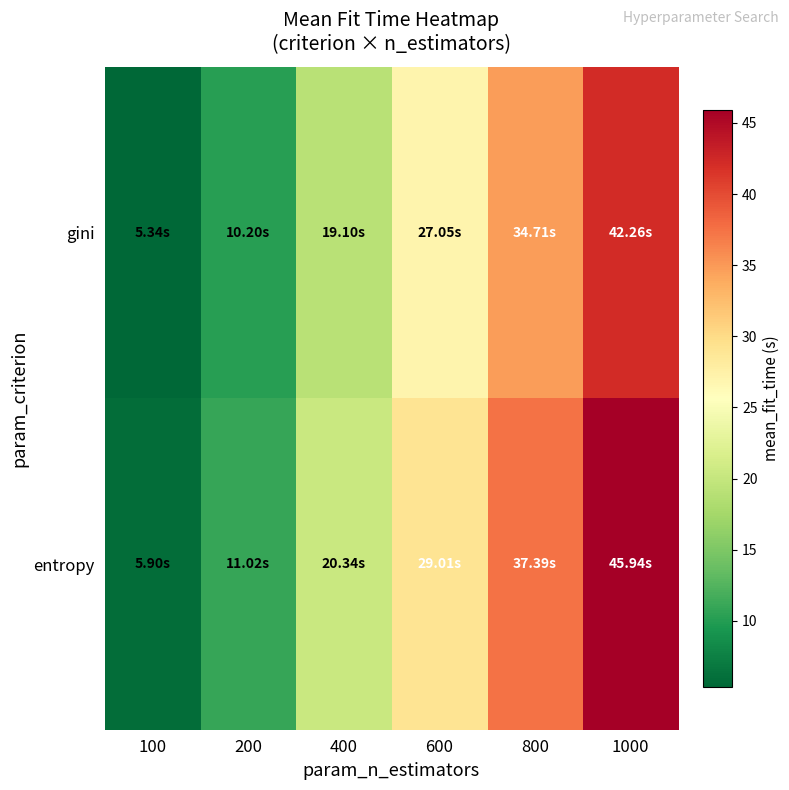

Reading left to right, list all the values displayed in this chart.

gini: 100=5.3	200=10.2	400=19.1	600=27.0	800=34.7	1000=42.3
entropy: 100=5.9	200=11.0	400=20.3	600=29.0	800=37.4	1000=45.9